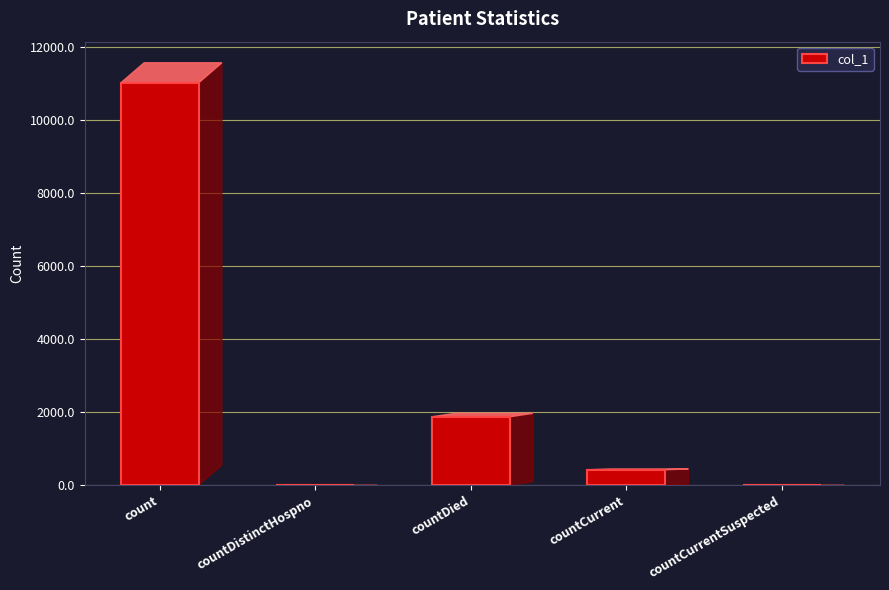

Read the value at countDied.

1874